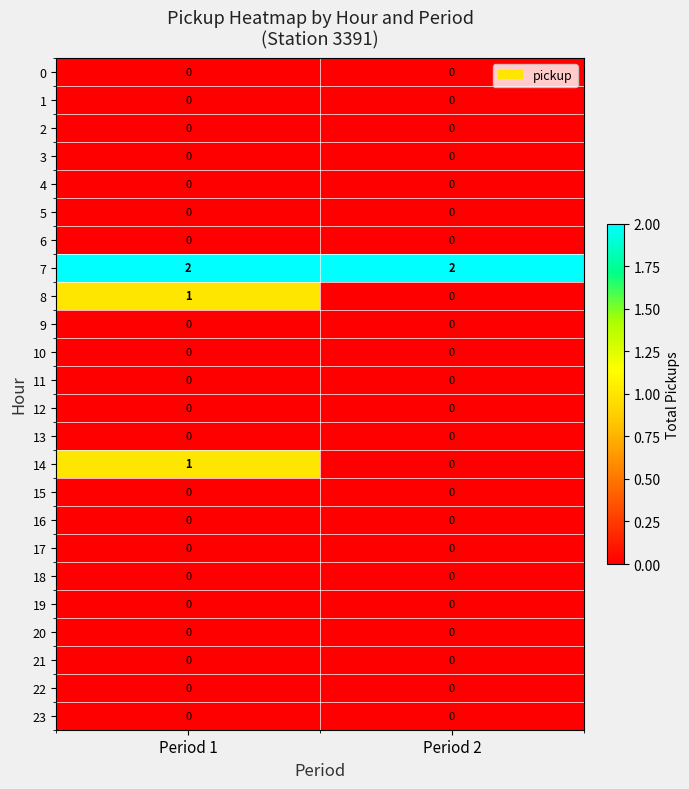

At which category is the sum across all series the highest?

Period 1